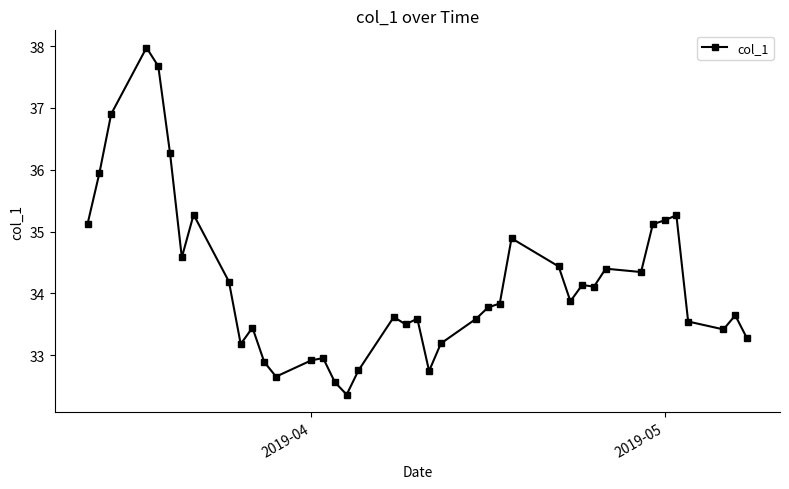

What is the difference between the second highest and minimum values?

5.3